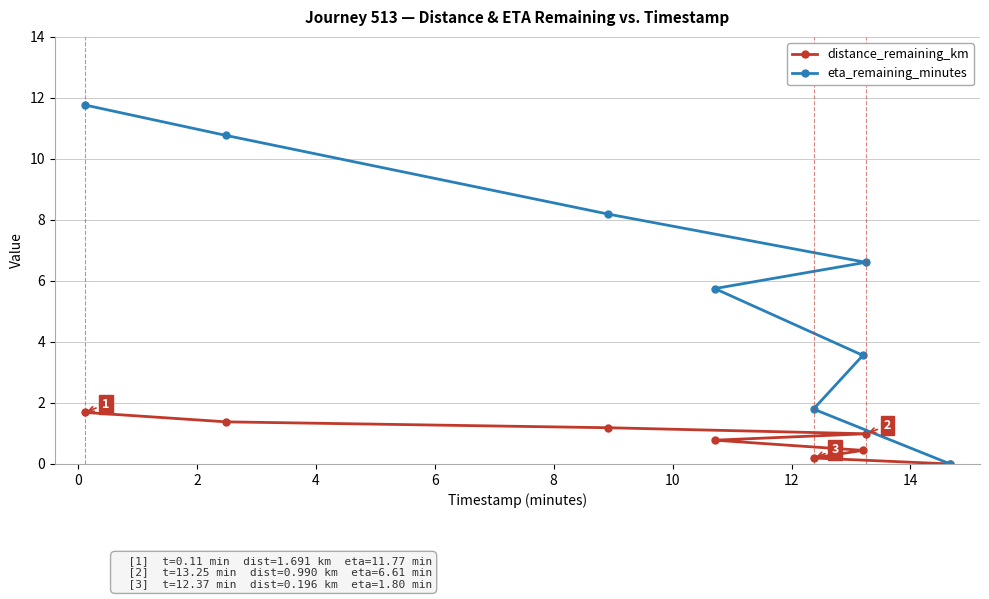

Reading right to left, list all the values displayed in this chart.

distance_remaining_km: 0.0	1.0	0.4	0.2	0.8	1.2	1.4	1.7
eta_remaining_minutes: 0.0	6.6	3.6	1.8	5.8	8.2	10.8	11.8